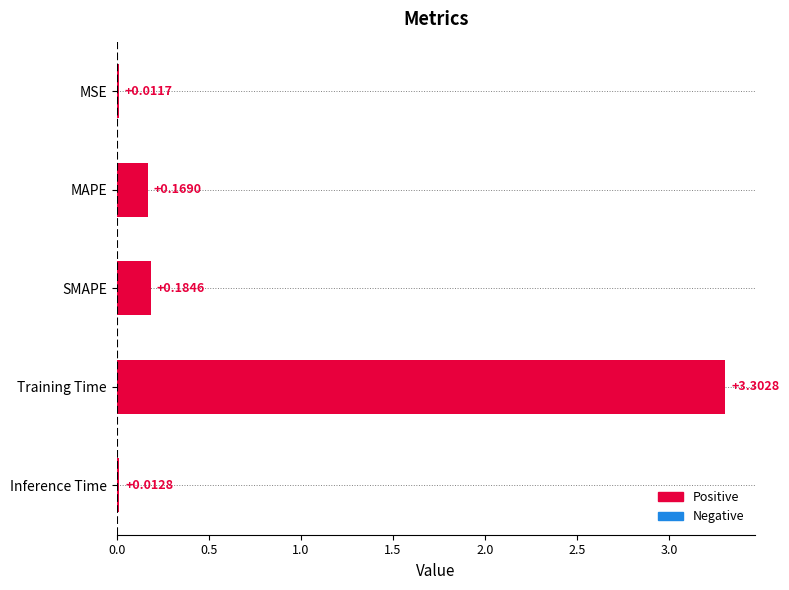

Count the number of data series in this chart.

1